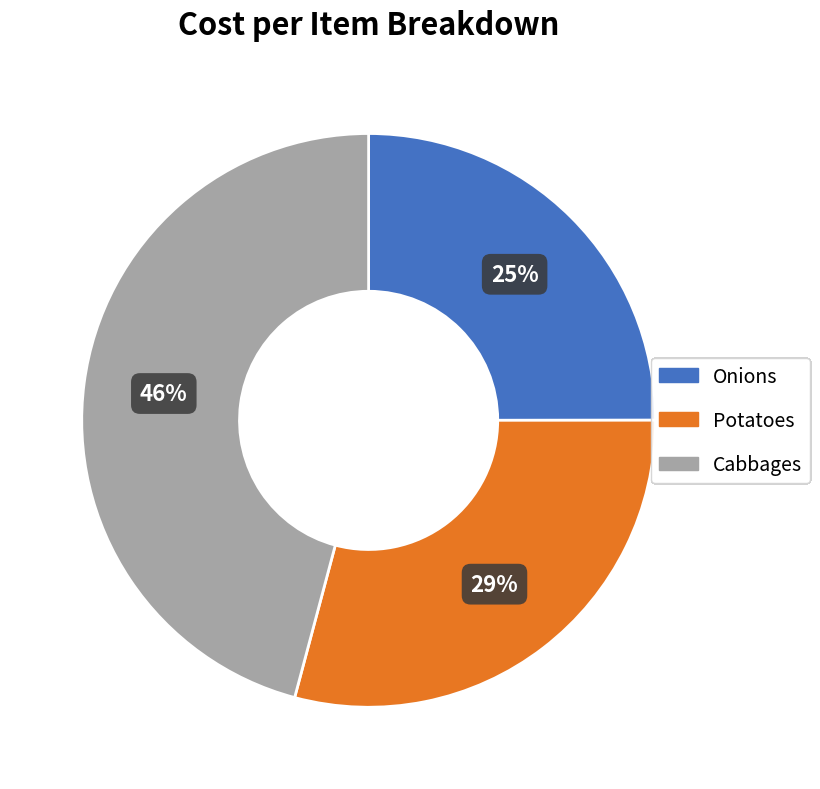

To the nearest percent, what is the combined percentage of Cabbages and Potatoes?

75%